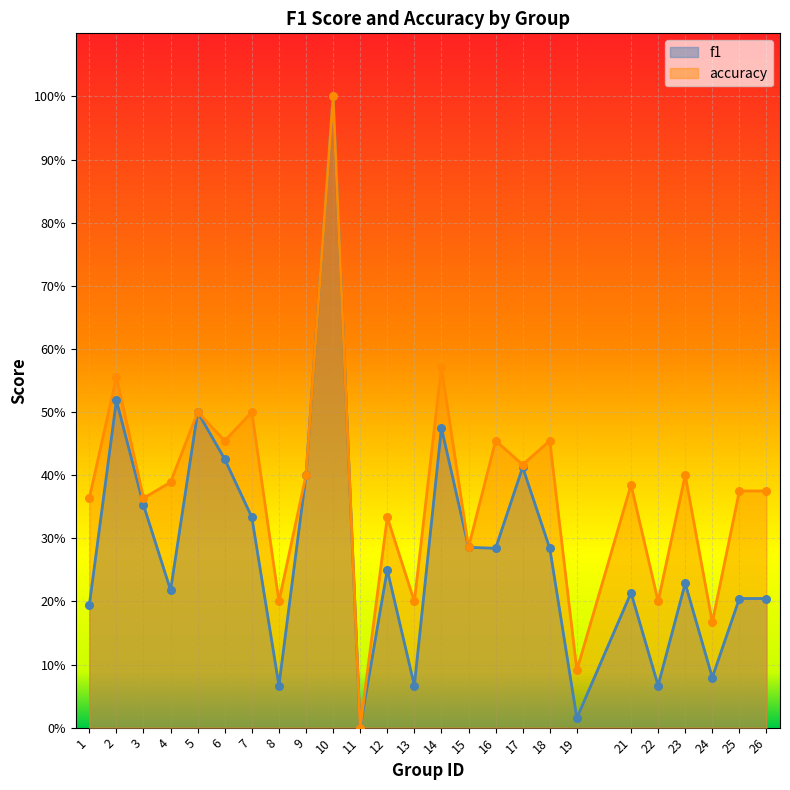

Which series has the largest total across all categories?

accuracy